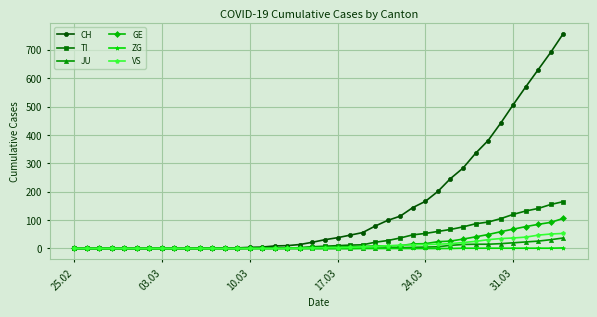

Rank the series by their maximum value, from lowest to highest.

ZG, JU, VS, GE, TI, CH